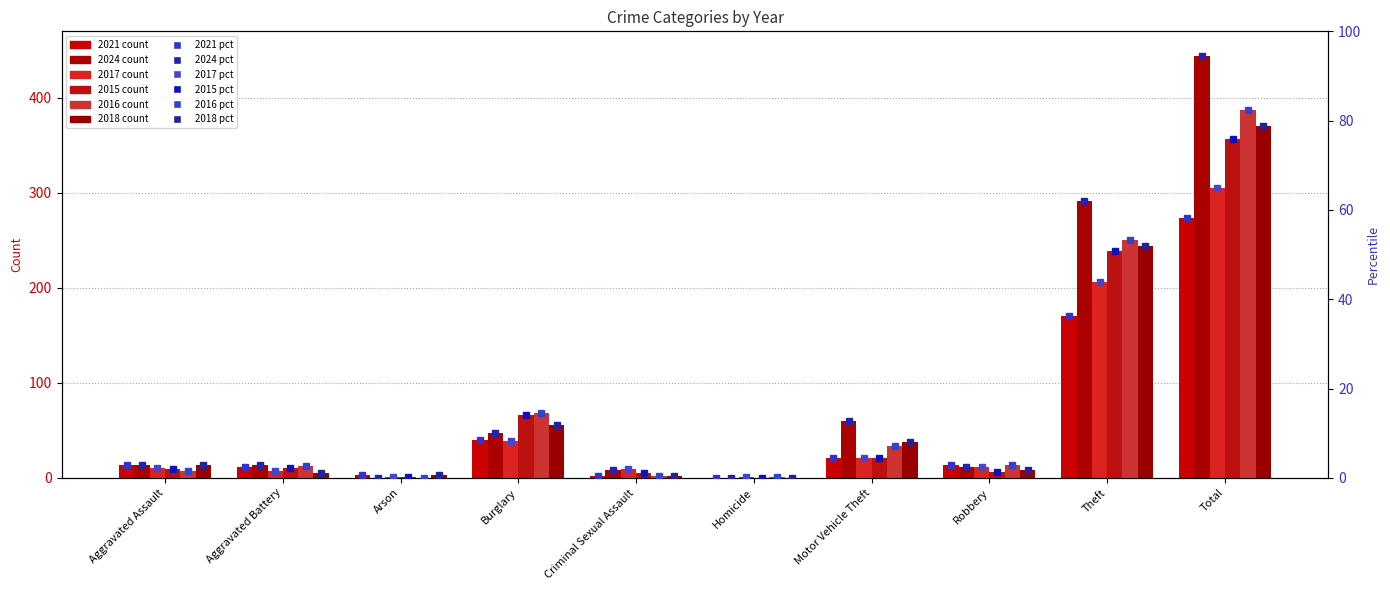

Rank the categories by 2021 pct value from lowest to highest.

Homicide, Criminal Sexual Assault, Arson, Aggravated Battery, Robbery, Aggravated Assault, Motor Vehicle Theft, Burglary, Theft, Total